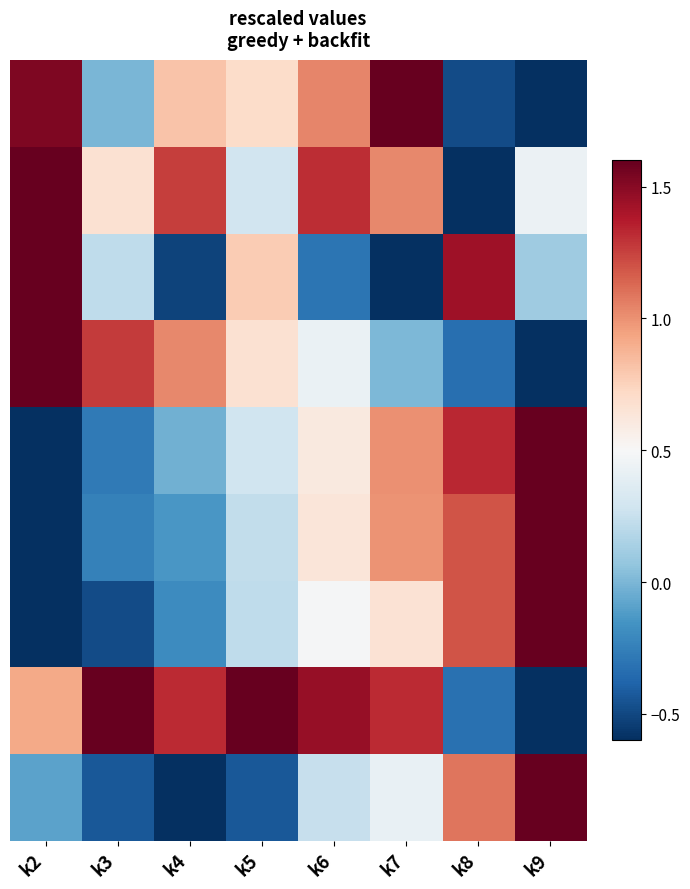

Between k8 and k5, which is larger?

k5